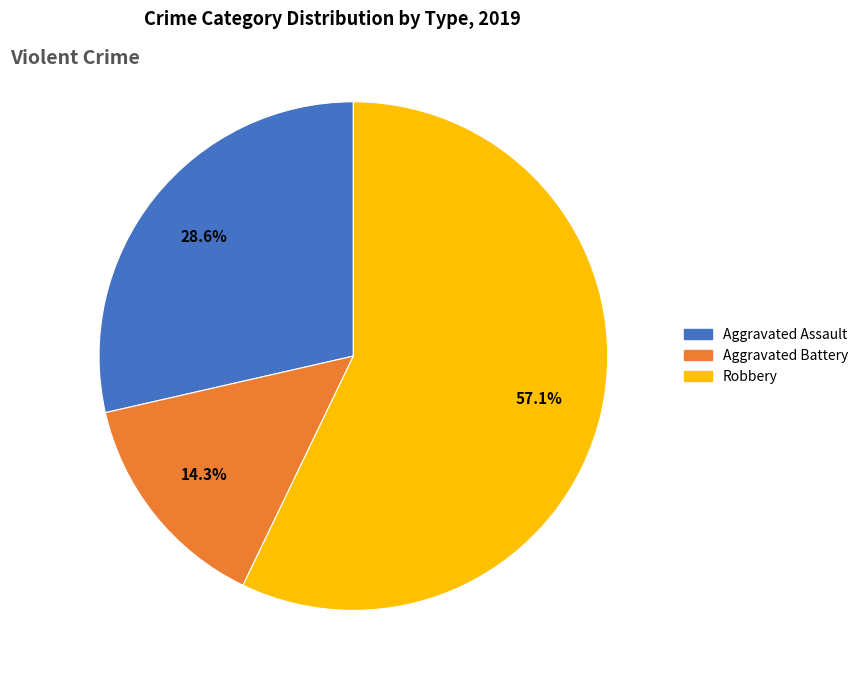

How many segments does this pie chart have?

3